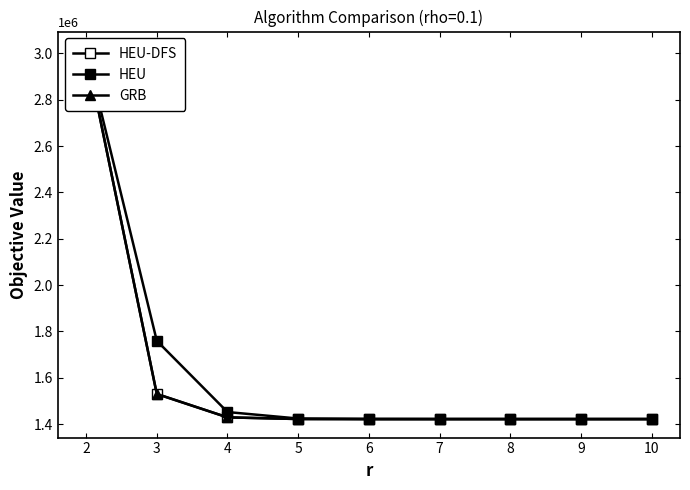

Which series has the largest total across all categories?

HEU